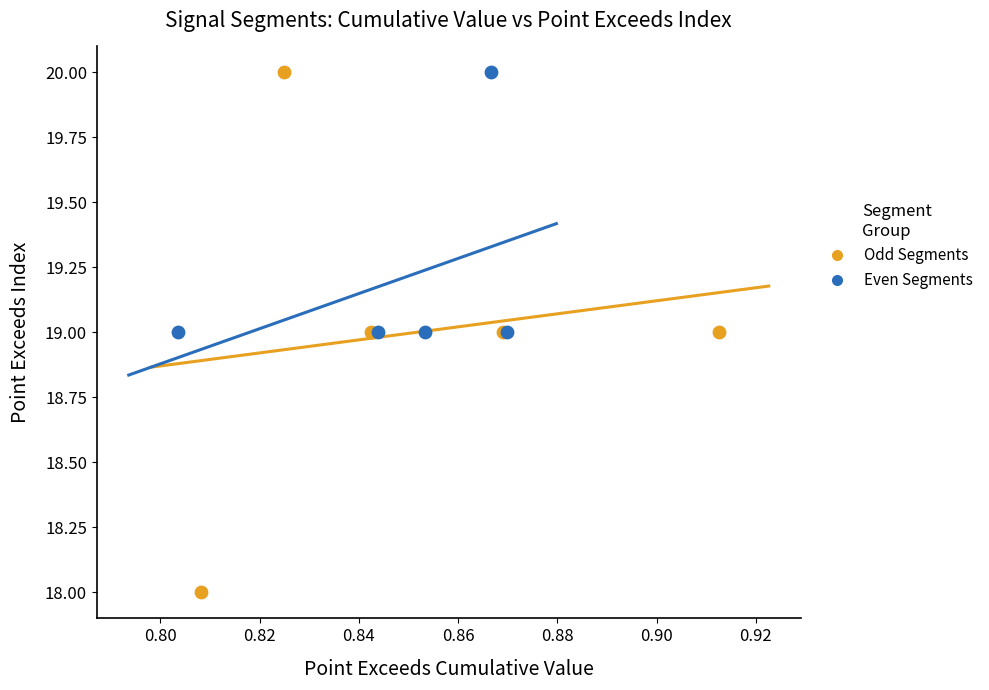

Which series has the widest spread of Y values?

Odd Segments